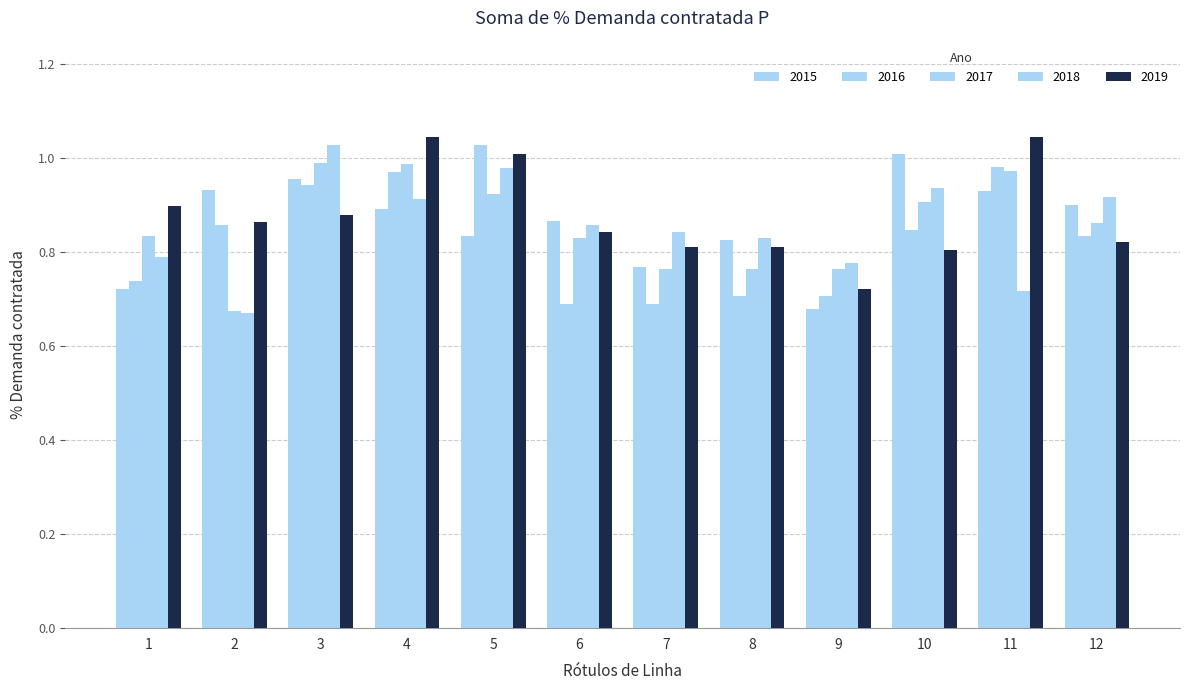

Reading left to right, what are all the values shown in this chart?

2015: 1=0.7	2=0.9	3=1.0	4=0.9	5=0.8	6=0.9	7=0.8	8=0.8	9=0.7	10=1.0	11=0.9	12=0.9
2016: 1=0.7	2=0.9	3=0.9	4=1.0	5=1.0	6=0.7	7=0.7	8=0.7	9=0.7	10=0.8	11=1.0	12=0.8
2017: 1=0.8	2=0.7	3=1.0	4=1.0	5=0.9	6=0.8	7=0.8	8=0.8	9=0.8	10=0.9	11=1.0	12=0.9
2018: 1=0.8	2=0.7	3=1.0	4=0.9	5=1.0	6=0.9	7=0.8	8=0.8	9=0.8	10=0.9	11=0.7	12=0.9
2019: 1=0.9	2=0.9	3=0.9	4=1.0	5=1.0	6=0.8	7=0.8	8=0.8	9=0.7	10=0.8	11=1.0	12=0.8